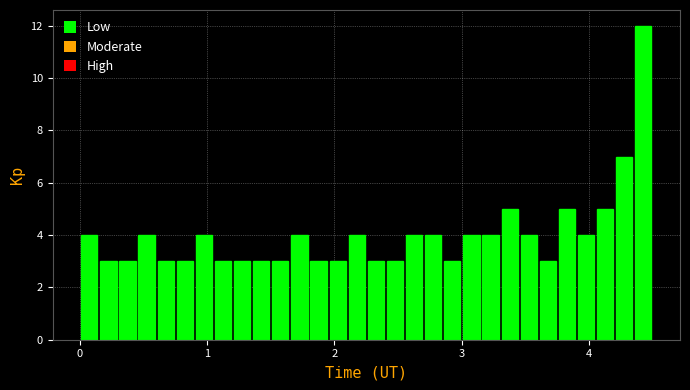

Read against the x-axis, roughly where is the centre of the tallest bar?

4.4